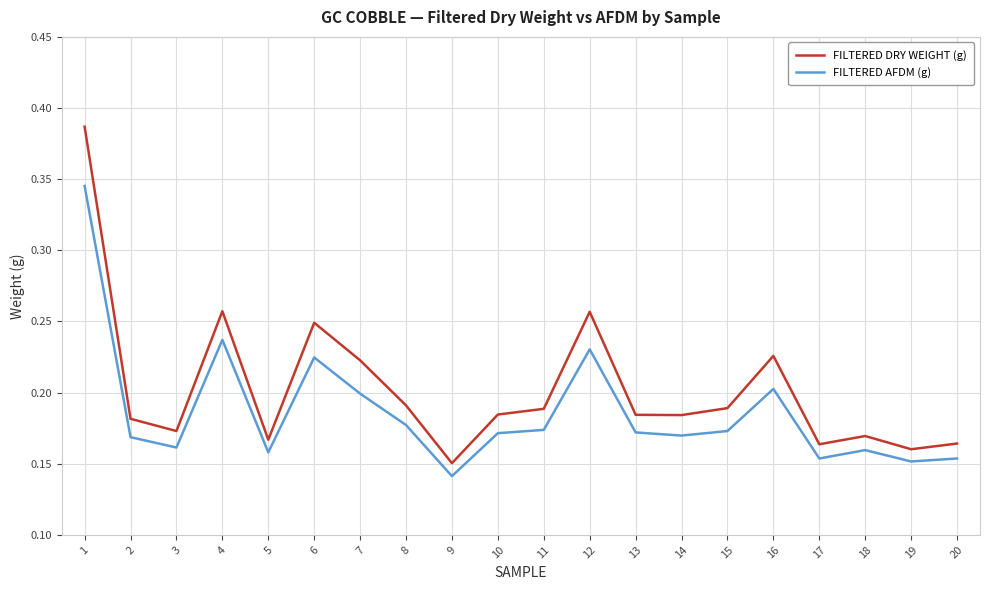

Between 3 and 16, which series saw the biggest shift?

FILTERED DRY WEIGHT (g)